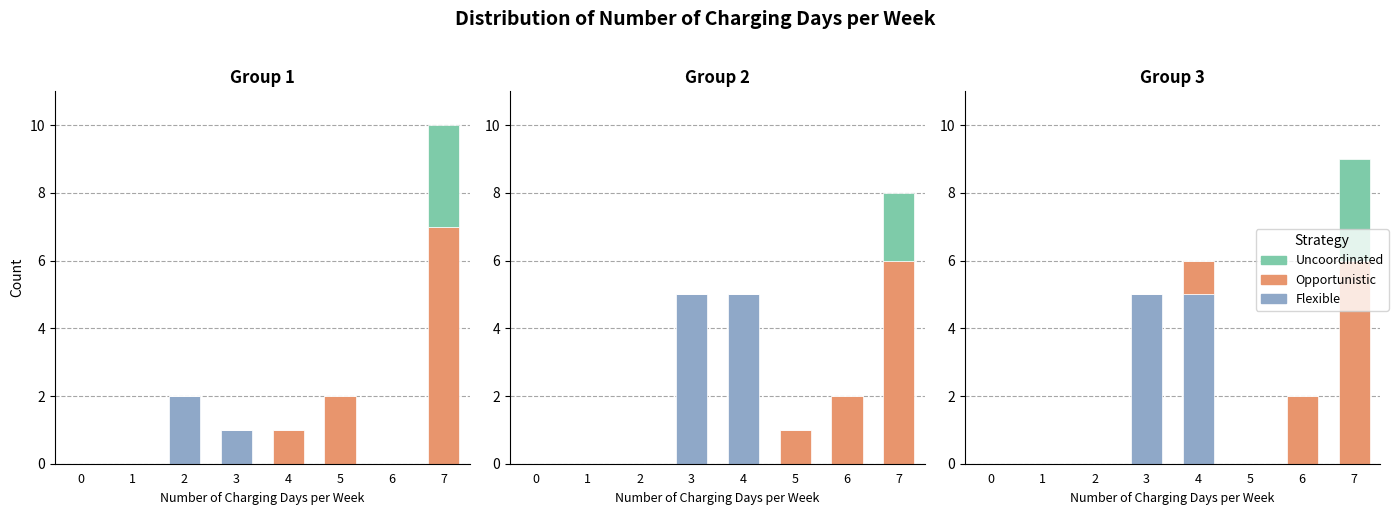

Which series has the largest total across all categories?

Flexible